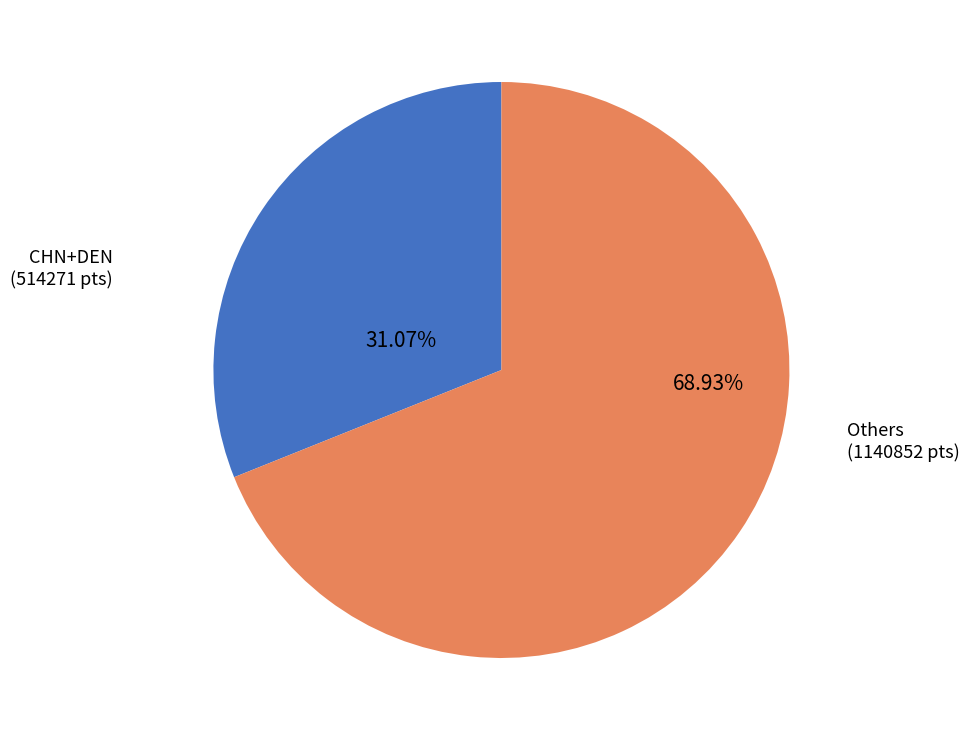

Count the number of slices in the pie.

2